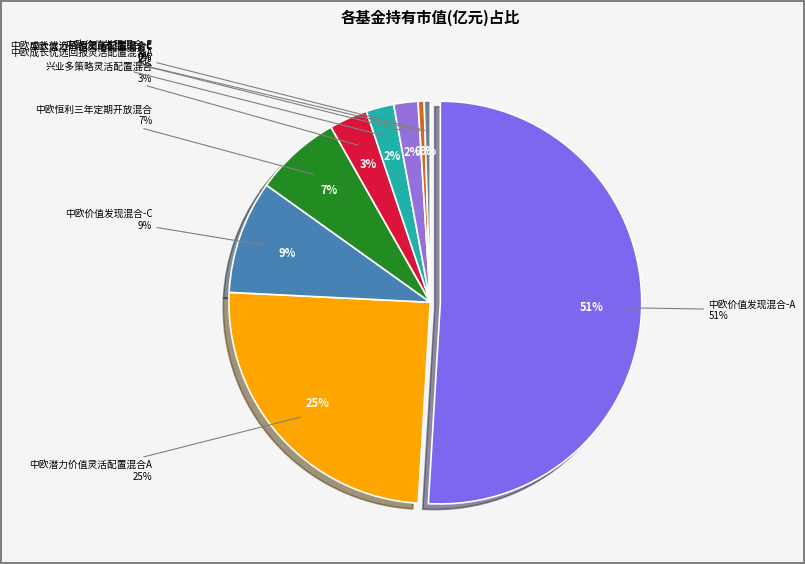

Is it true that 中欧价值发现混合-A is 51% of the pie?

True